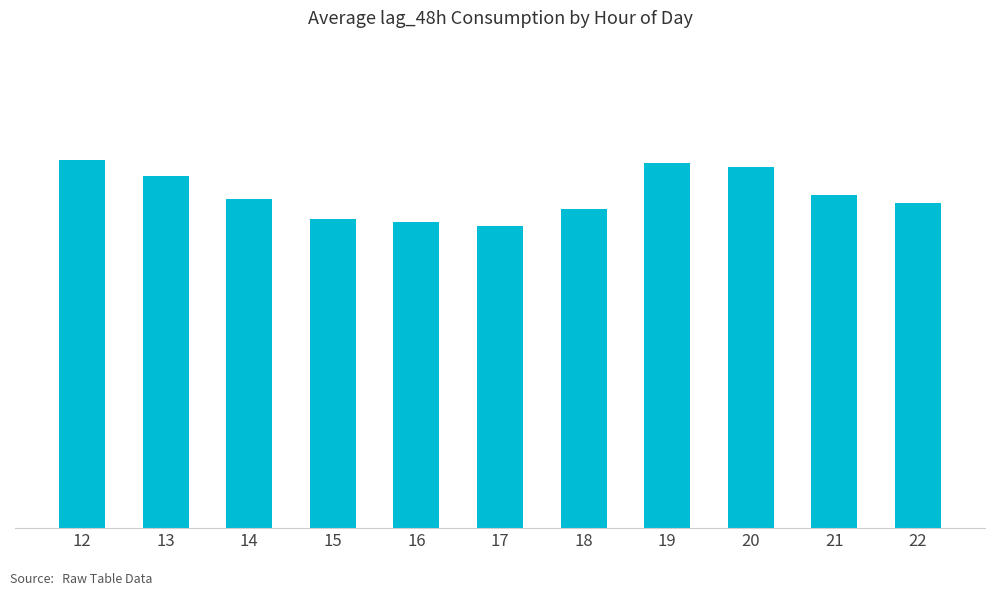

What is the ratio of the value at 13 to the value at 12?

1.0